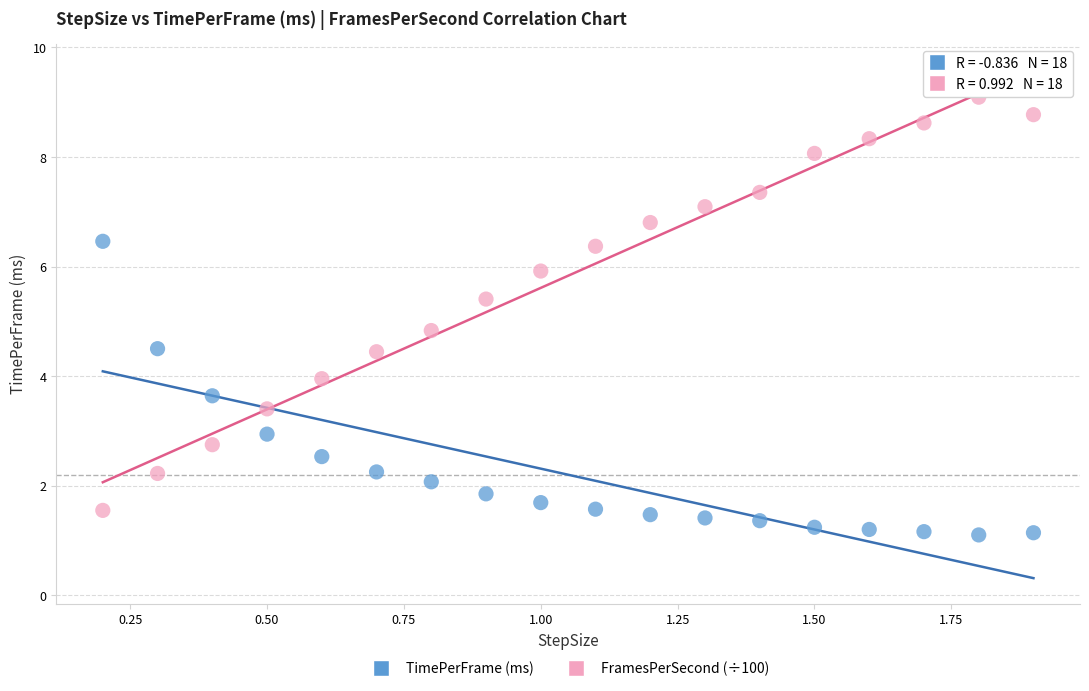

What are all the series names shown in the legend?

TimePerFrame (ms), FramesPerSecond (÷100)